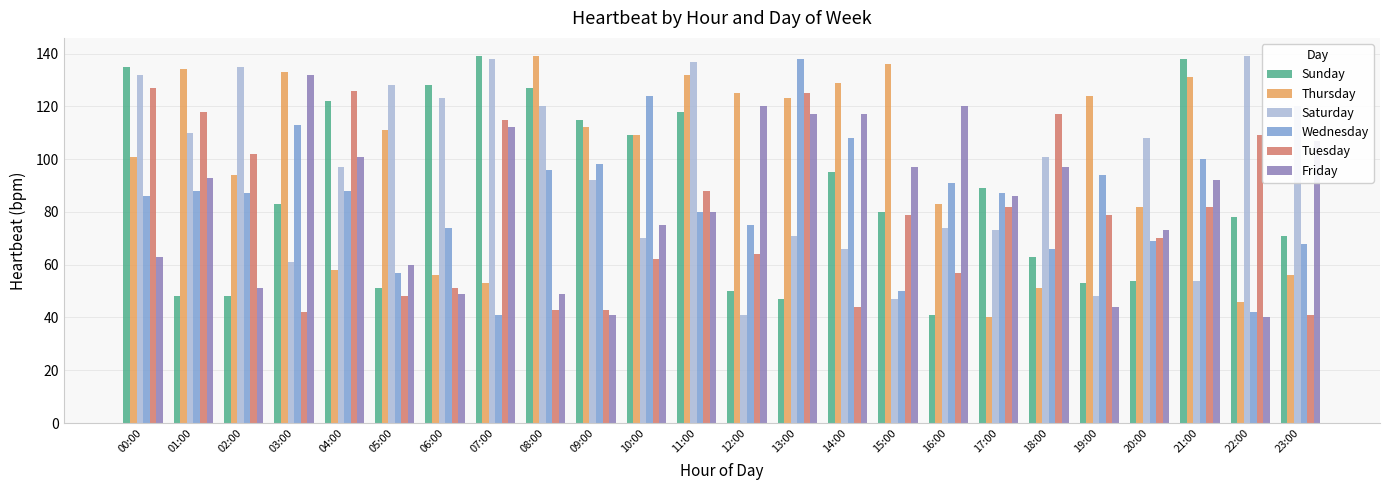

Reading left to right, list all the values displayed in this chart.

Sunday: 135	48	48	83	122	51	128	139	127	115	109	118	50	47	95	80	41	89	63	53	54	138	78	71
Thursday: 101	134	94	133	58	111	56	53	139	112	109	132	125	123	129	136	83	40	51	124	82	131	46	56
Saturday: 132	110	135	61	97	128	123	138	120	92	70	137	41	71	66	47	74	73	101	48	108	54	139	120
Wednesday: 86	88	87	113	88	57	74	41	96	98	124	80	75	138	108	50	91	87	66	94	69	100	42	68
Tuesday: 127	118	102	42	126	48	51	115	43	43	62	88	64	125	44	79	57	82	117	79	70	82	109	41
Friday: 63	93	51	132	101	60	49	112	49	41	75	80	120	117	117	97	120	86	97	44	73	92	40	107